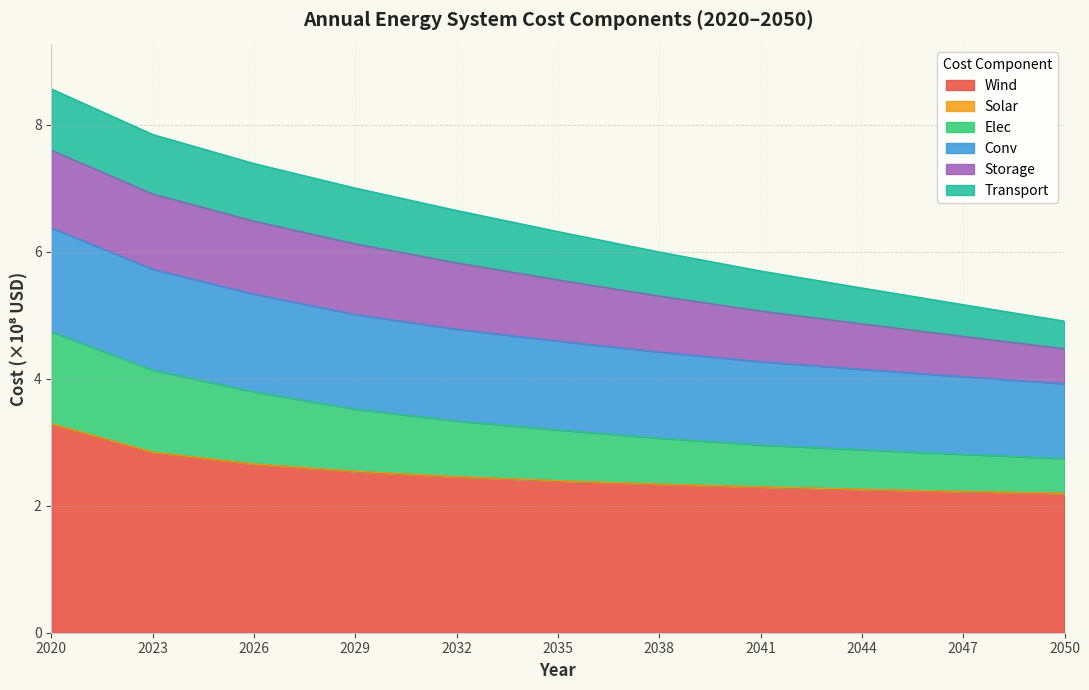

Which label corresponds to the smallest value in the chart?

2050